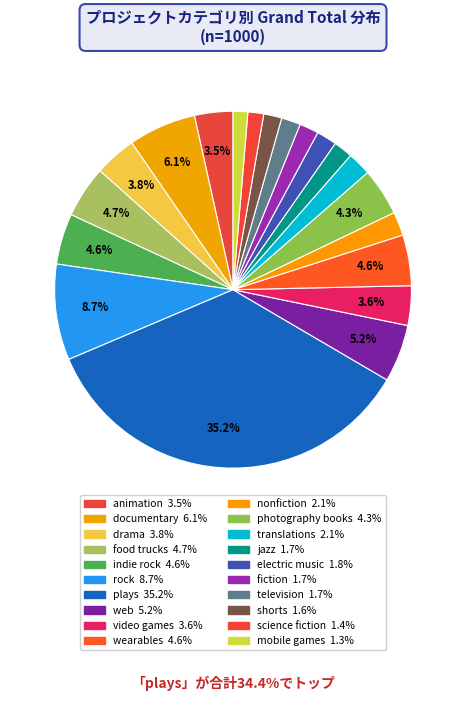

True or false: plays accounts for 35% of the total.

True